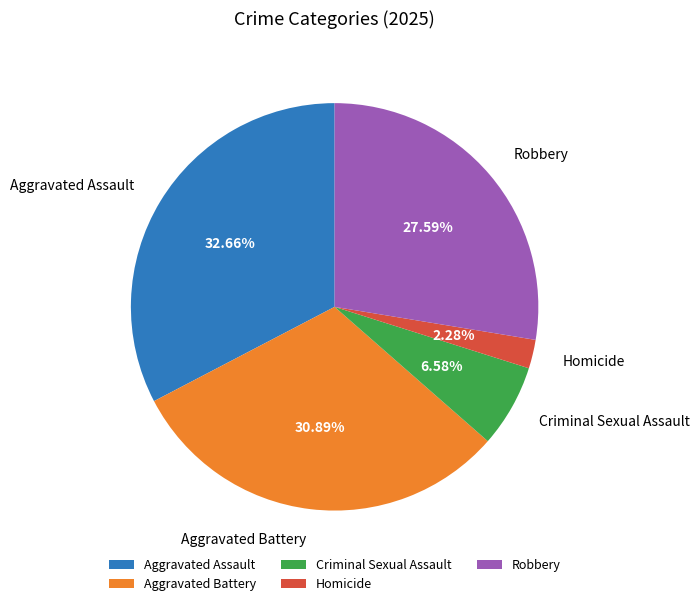

Is there any slice that represents more than half of the pie?

No